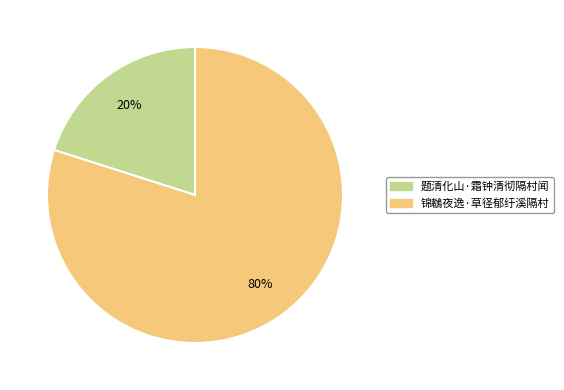

Count the number of slices in the pie.

2